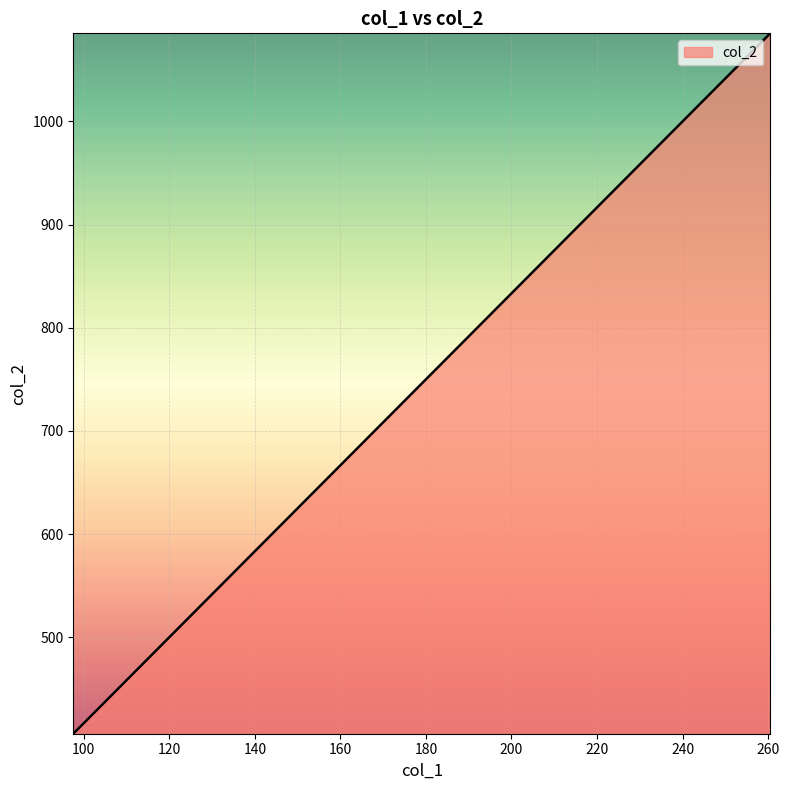

What is the maximum value shown in the chart?

1085.4